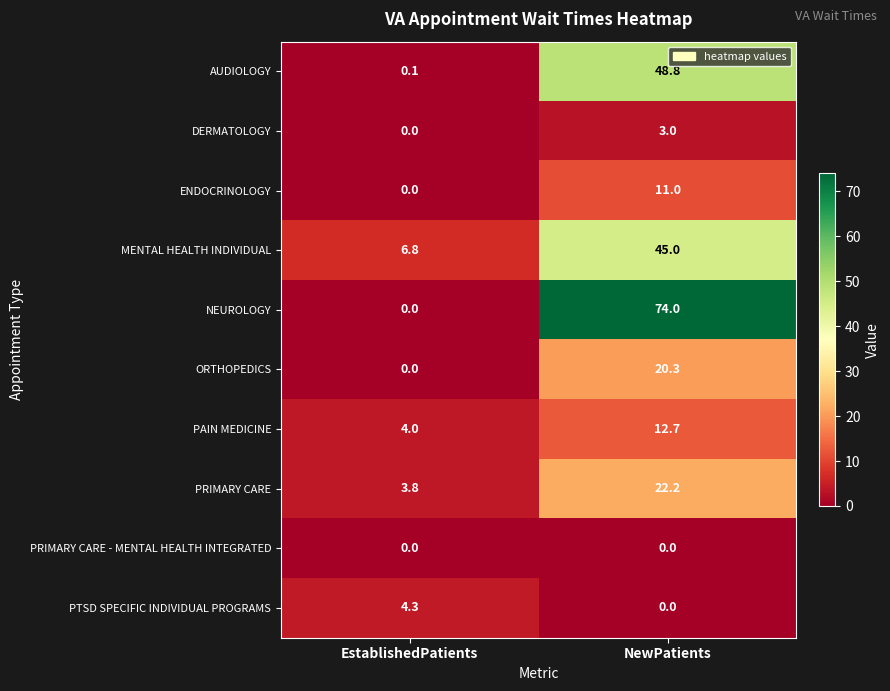

True or false: DERMATOLOGY has a value of 4.9 at NewPatients.

False